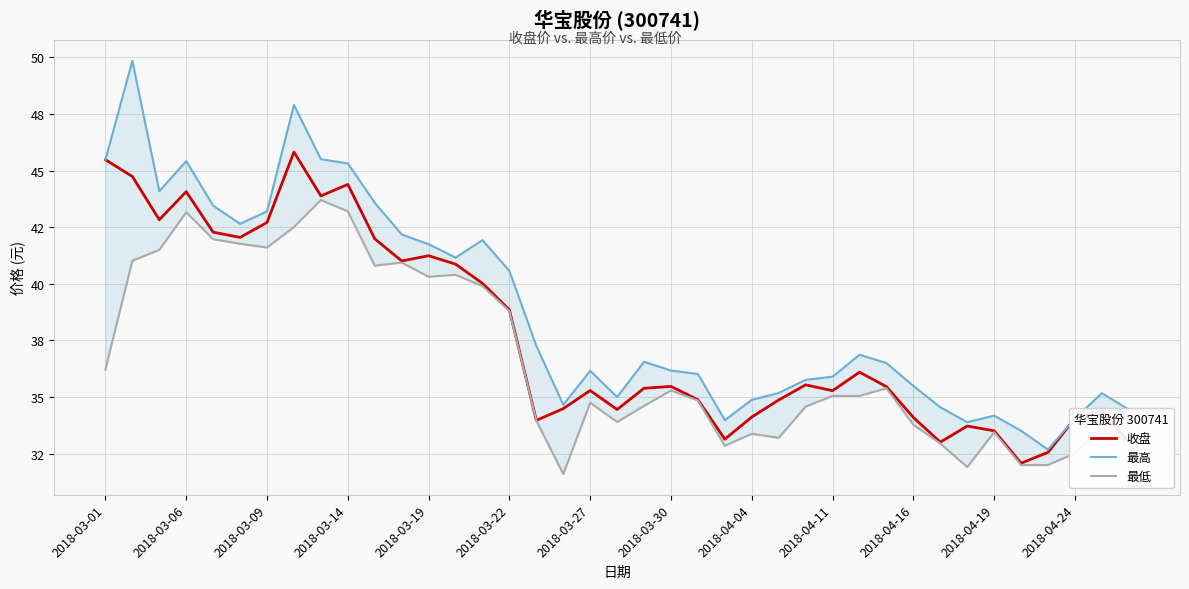

How many values in the 最高 series exceed 36?

23